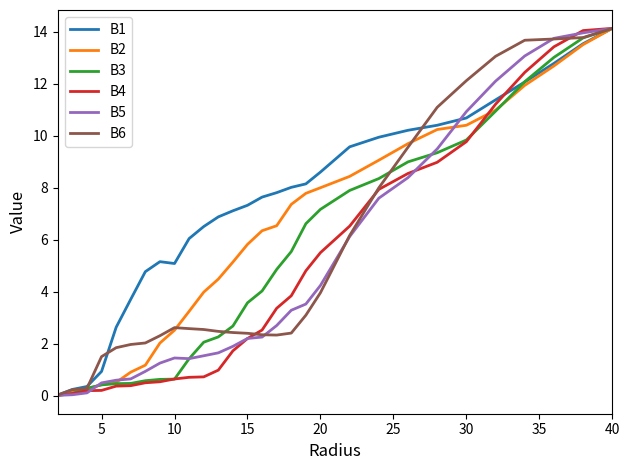

How many categories are shown in the chart?

29